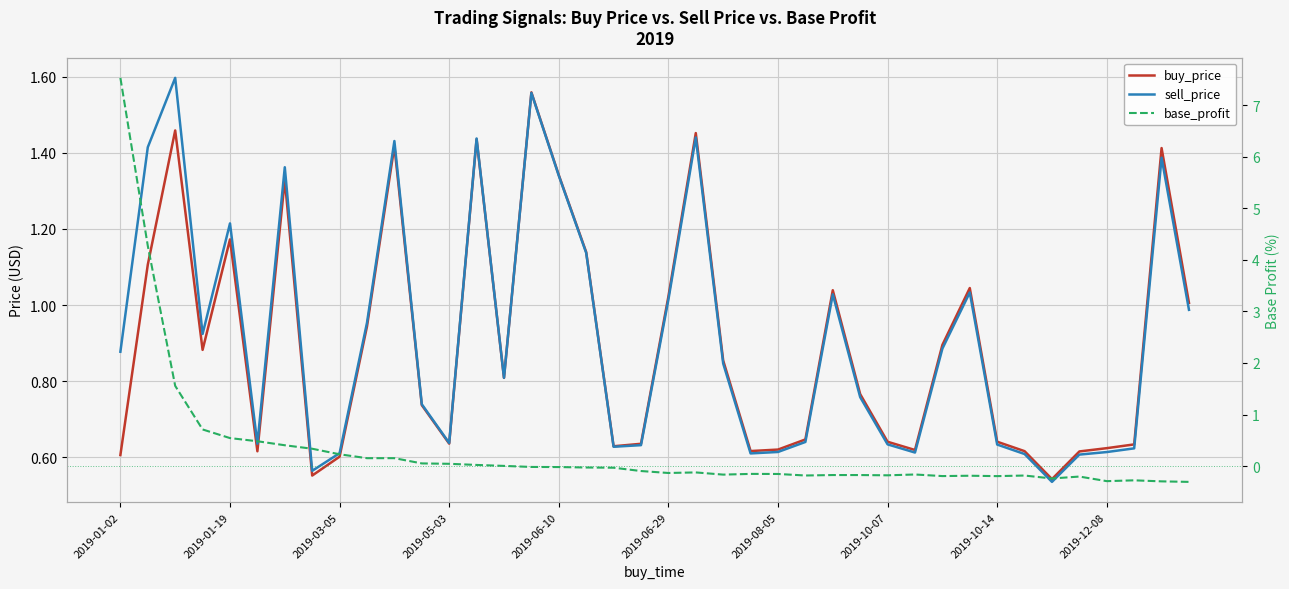

In buy_price, how many points are higher than both neighbors (excluding endpoints)?

10